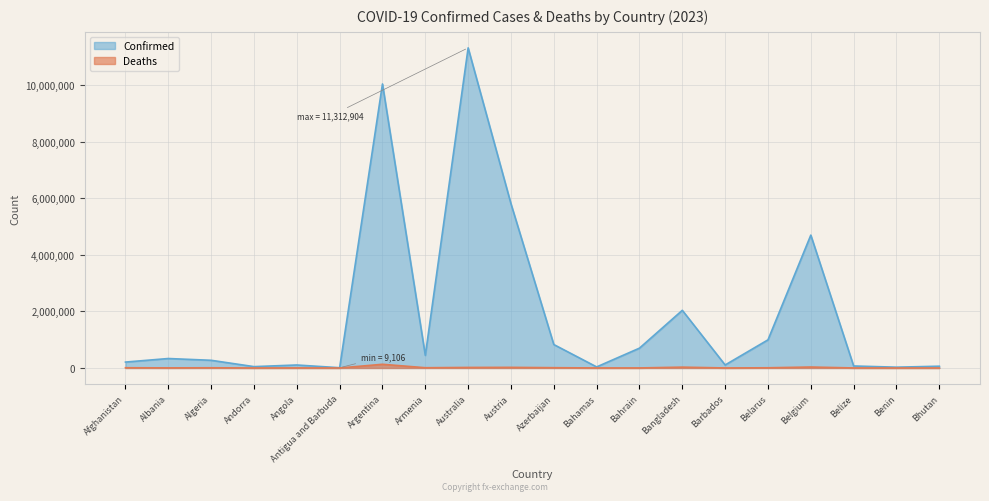

True or false: Deaths and Confirmed cross at least once.

False